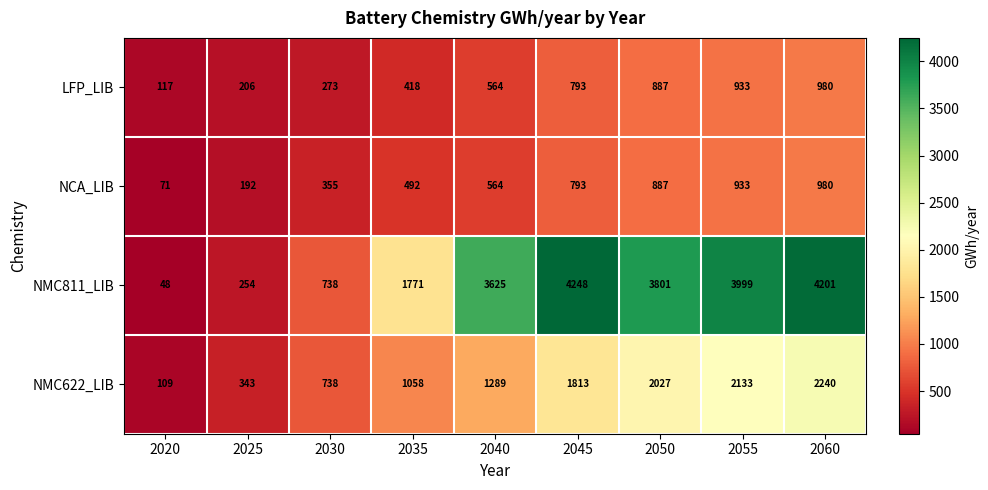

What is the minimum value shown in the chart?

48